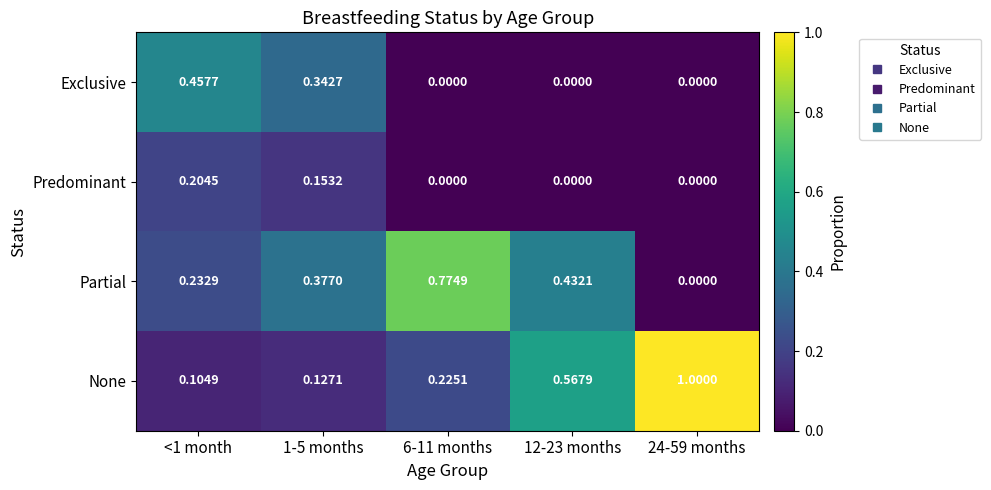

List the series in order of their peak value, lowest first.

Predominant, Exclusive, Partial, None